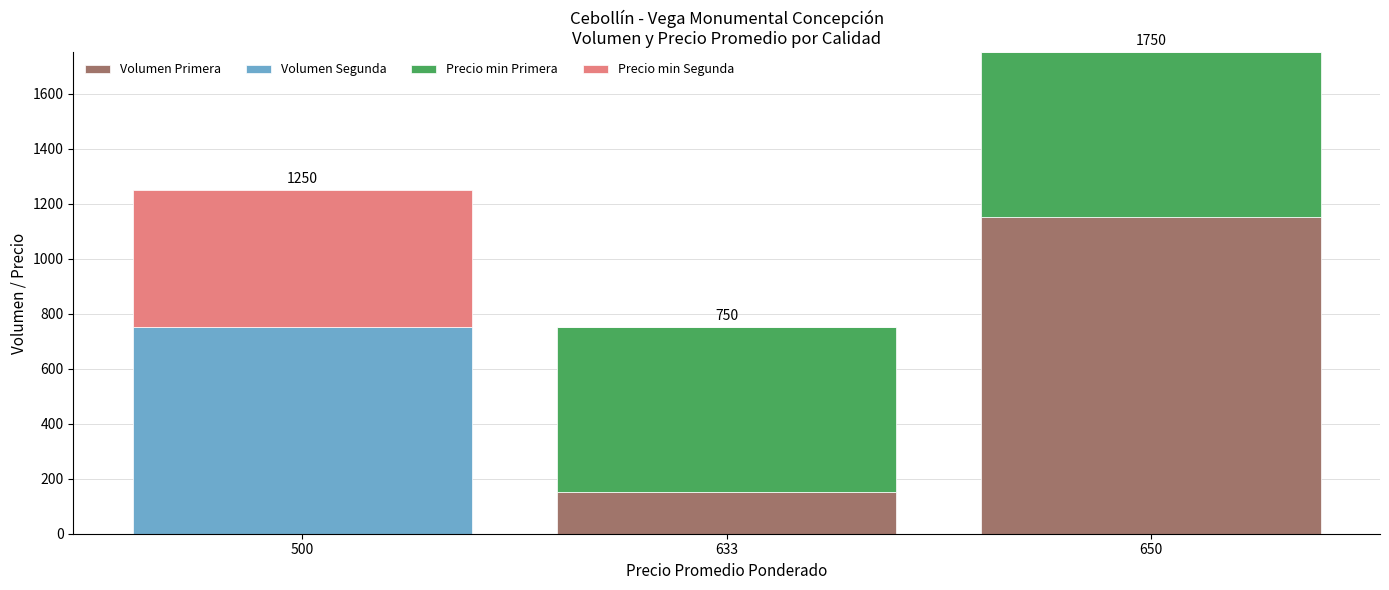

Count the number of categories in the chart.

3